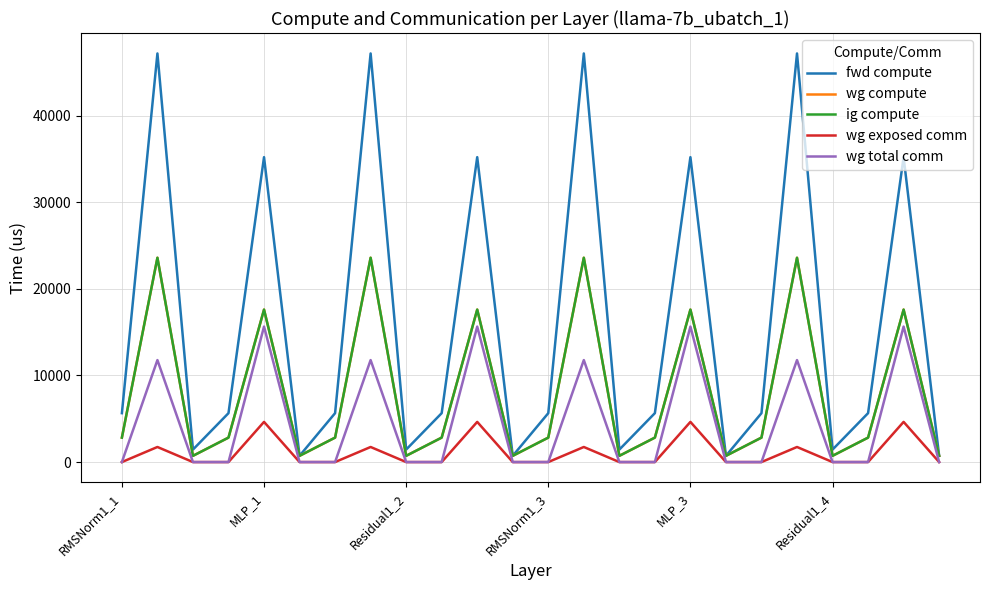

Does the chart have visible grid lines?

Yes